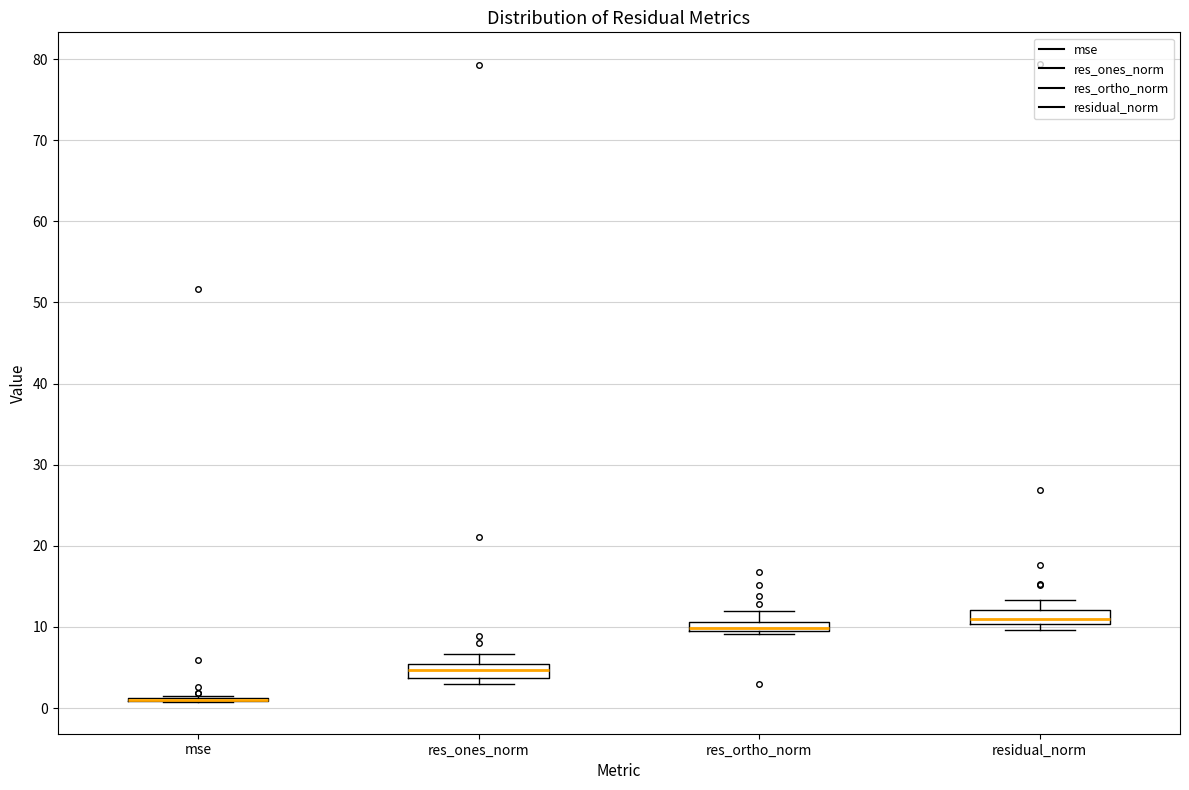

Where does the upper whisker of the box for res_ortho_norm end on the y-axis? The values are not printed on the chart, so give them approximately, as read against the axis.

12